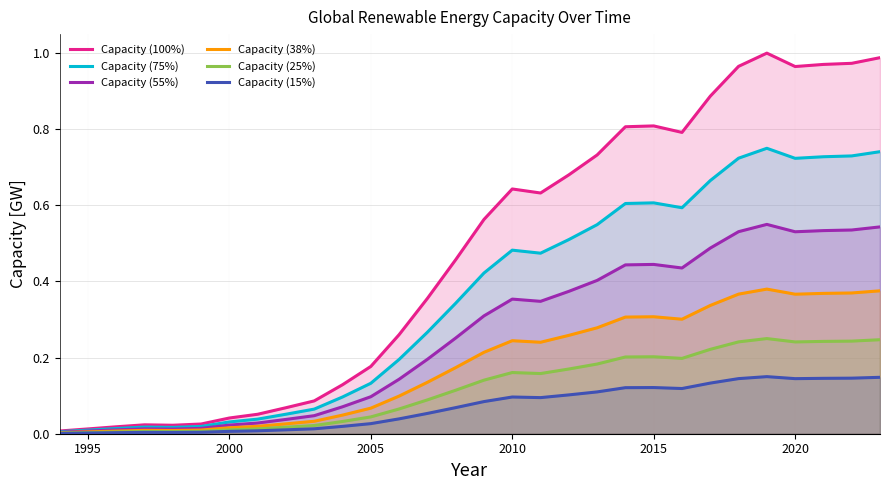

Rank the series by their maximum value, from lowest to highest.

Capacity (15%), Capacity (25%), Capacity (38%), Capacity (55%), Capacity (75%), Capacity (100%)